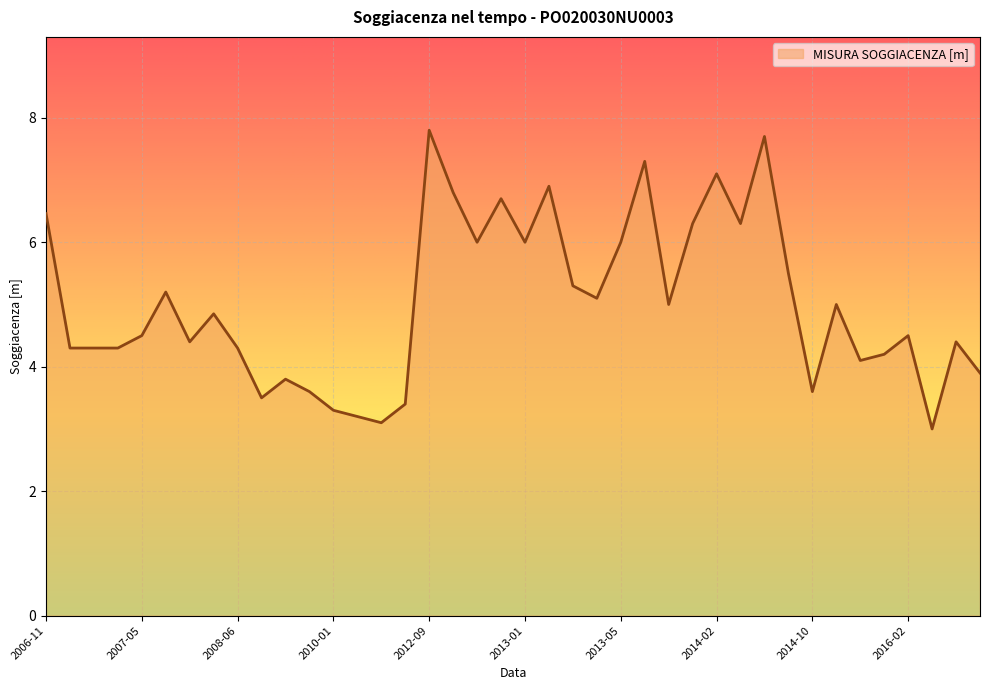

What is the maximum value shown in the chart?

7.8